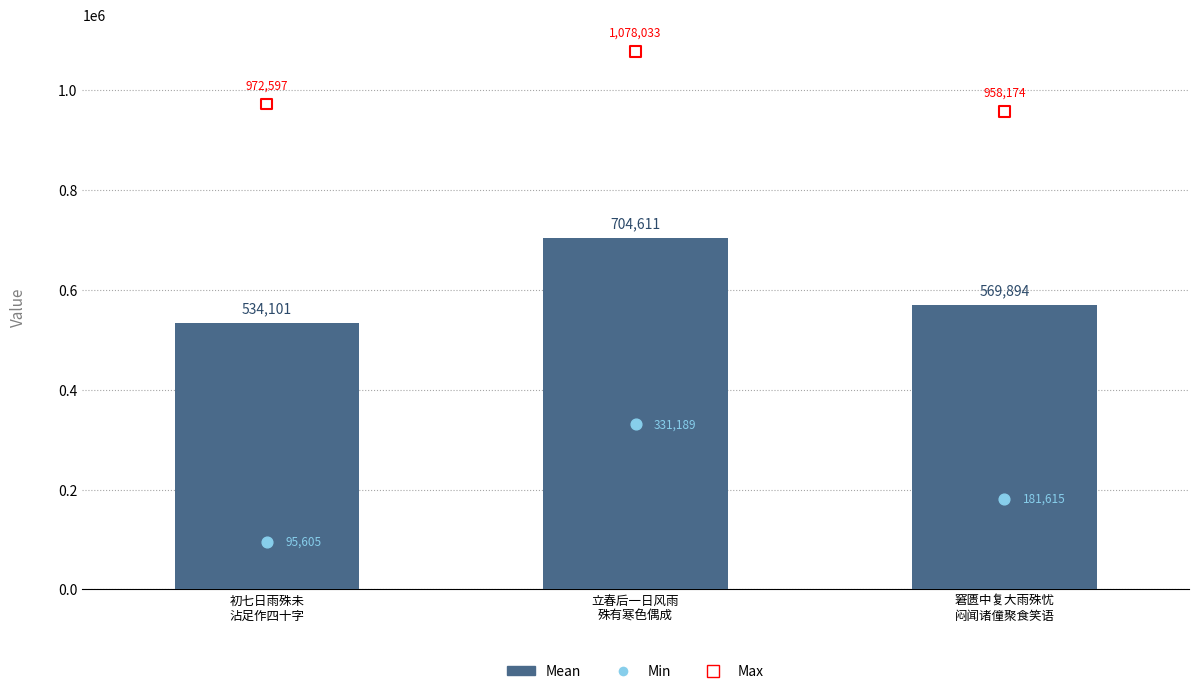

Which series has the largest total across all categories?

Max